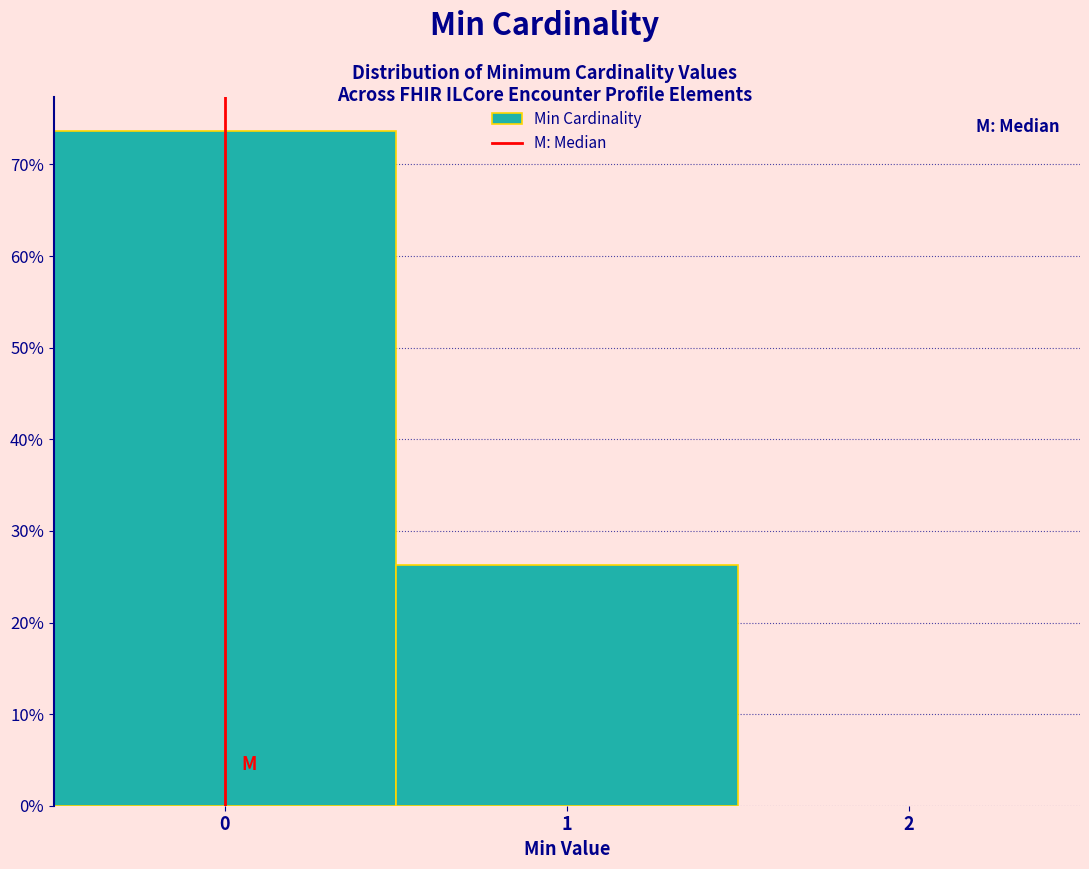

Reading left to right, transcribe this chart: for each bar, give the range it covers on the x-axis and its height. The values are not printed on the chart, so give them approximately, as read against the axis.

-0.5 to 0.5: 74
0.5 to 1.5: 26